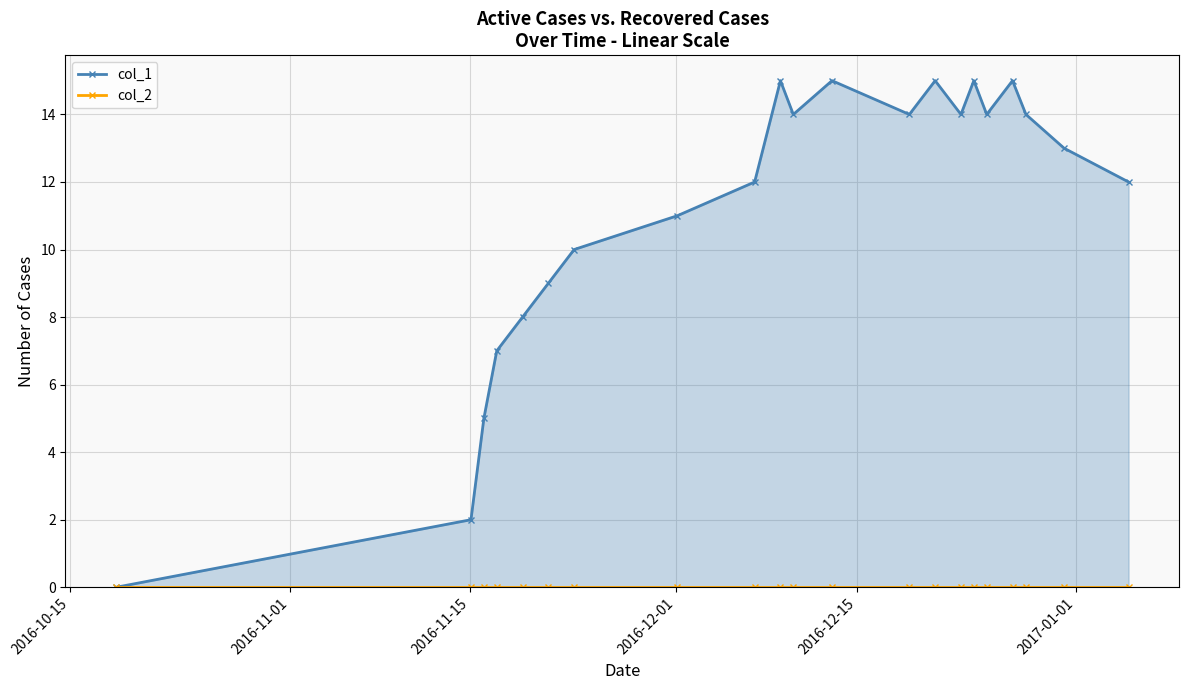

The col_2 series shows 0 at 2016-10-15. True or false?

True